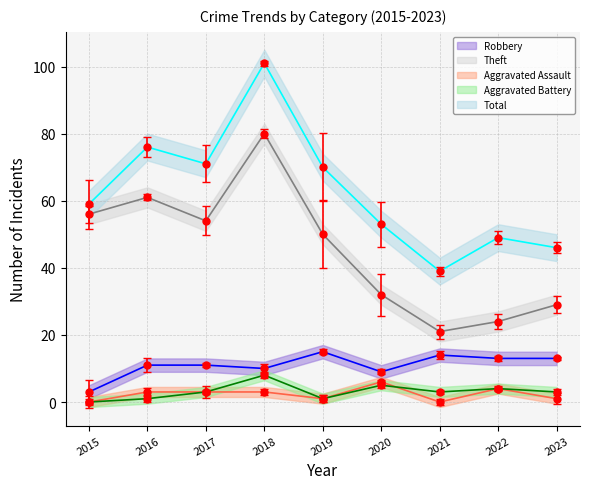

Is this an area chart (filled region under the line)?

No